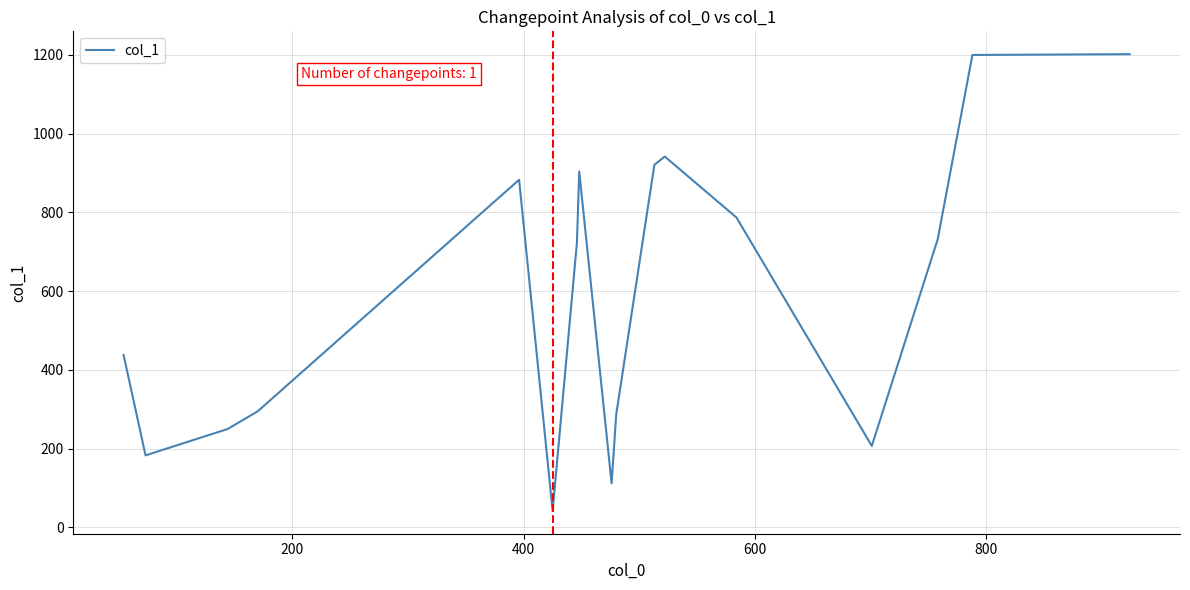

What is the difference between the maximum and minimum values?

1160